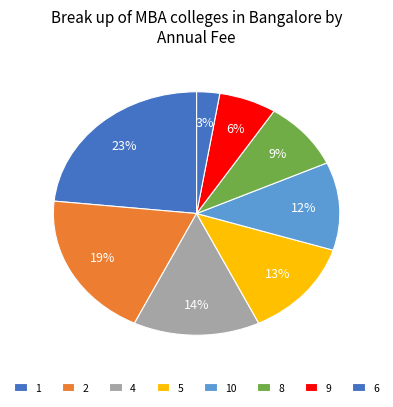

Between 4 and 6, which is larger?

4